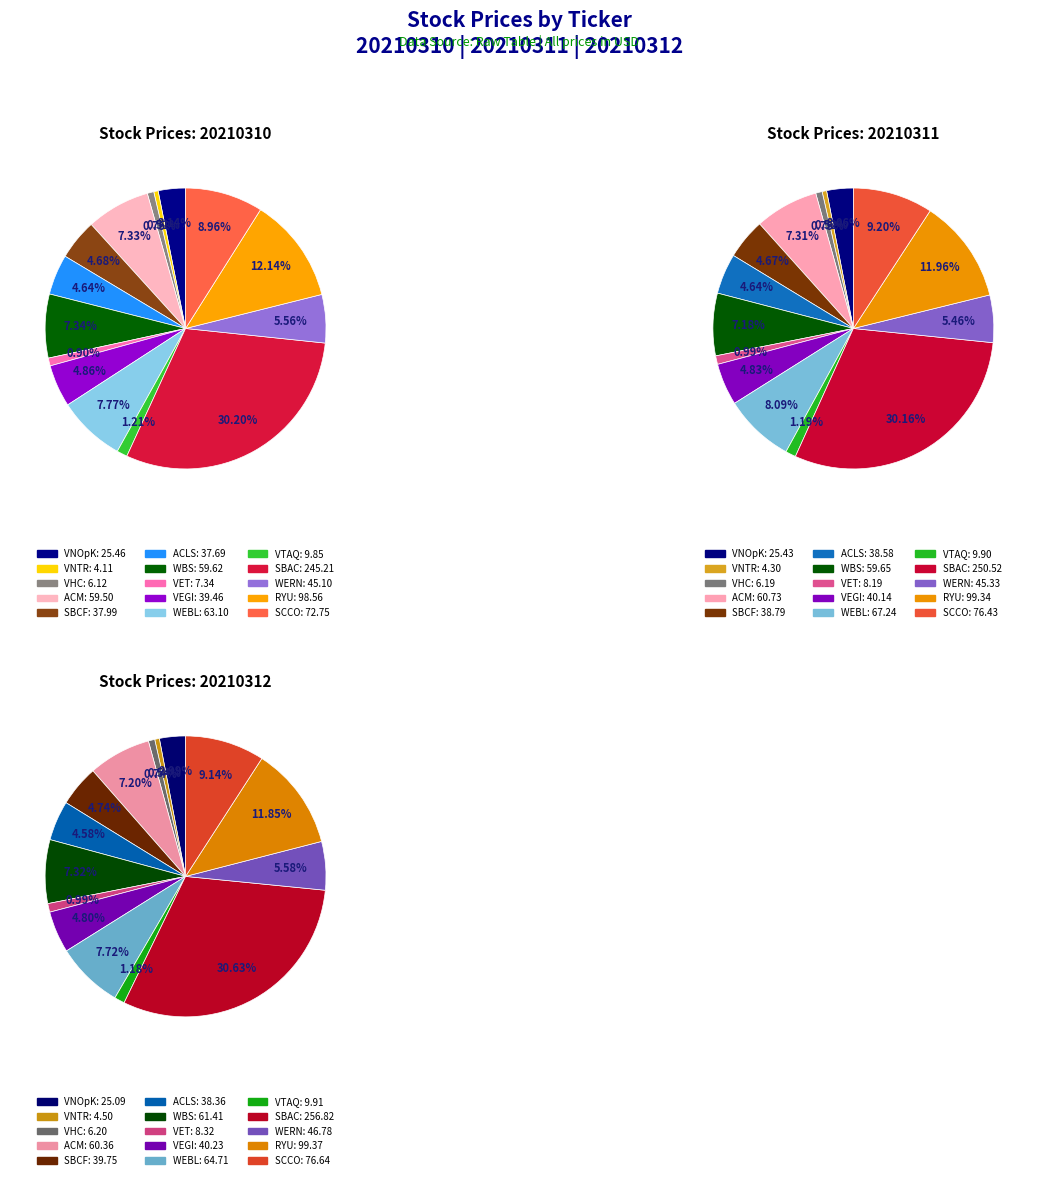

Is the sum of VEGI and WERN greater than half?

No